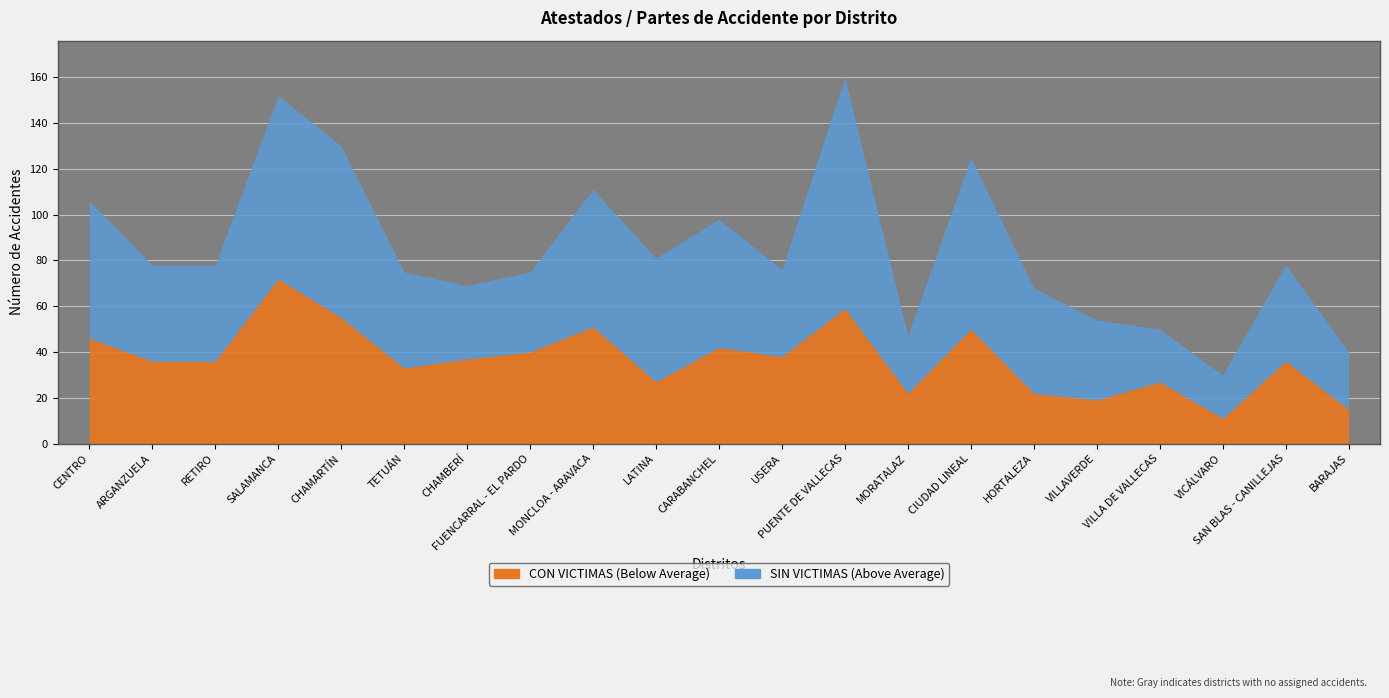

How many values in the CON VICTIMAS series exceed 36?

10